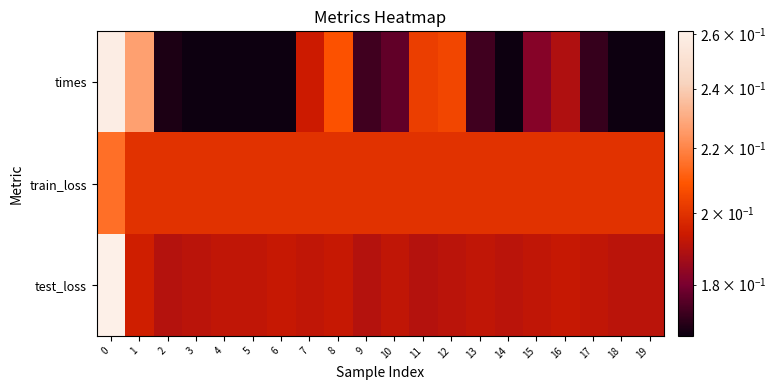

What is the minimum value shown in the chart?

0.2